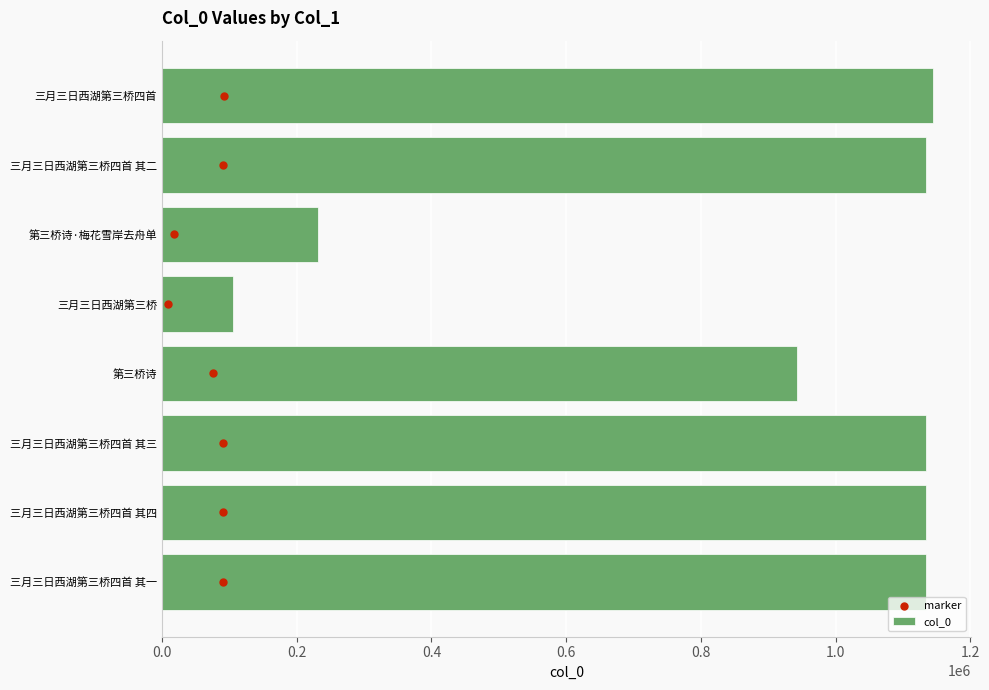

Which series reaches the maximum Y coordinate?

col_0